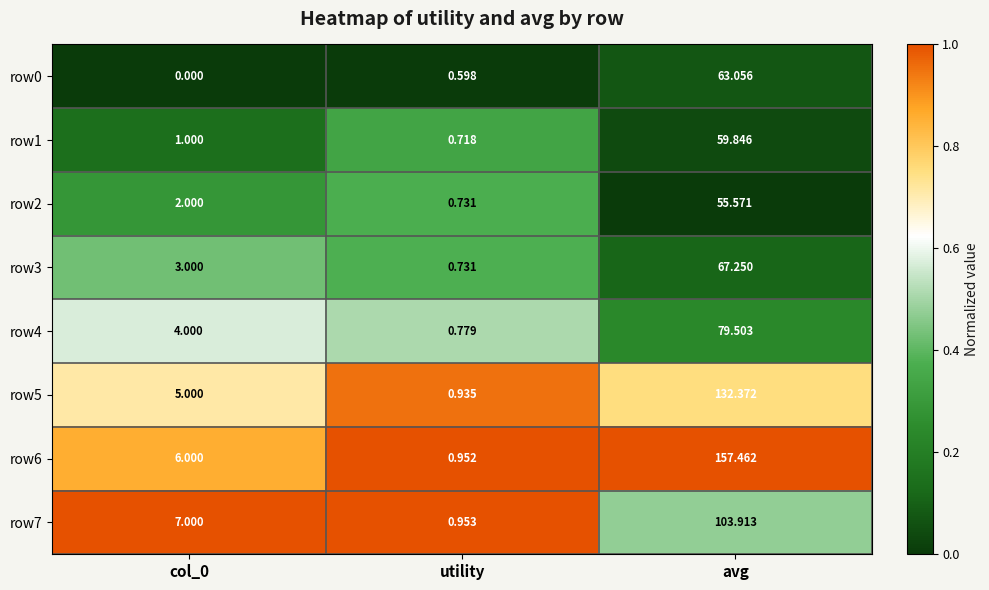

At how many categories does at least one series exceed 0?

3